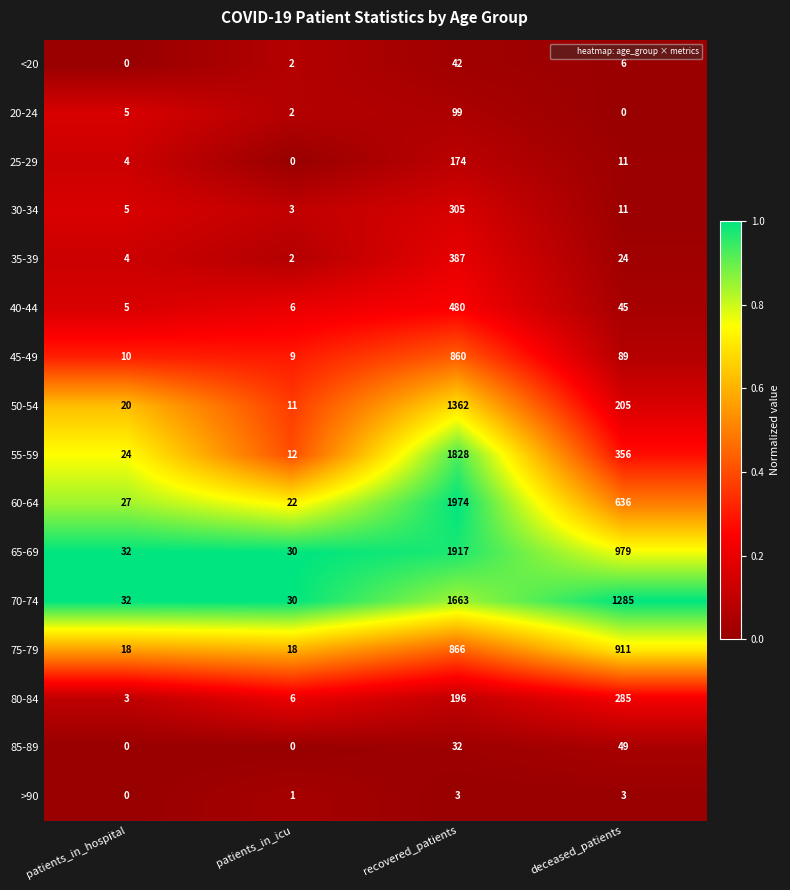

The value of <20 at recovered_patients is 42. True or false?

True